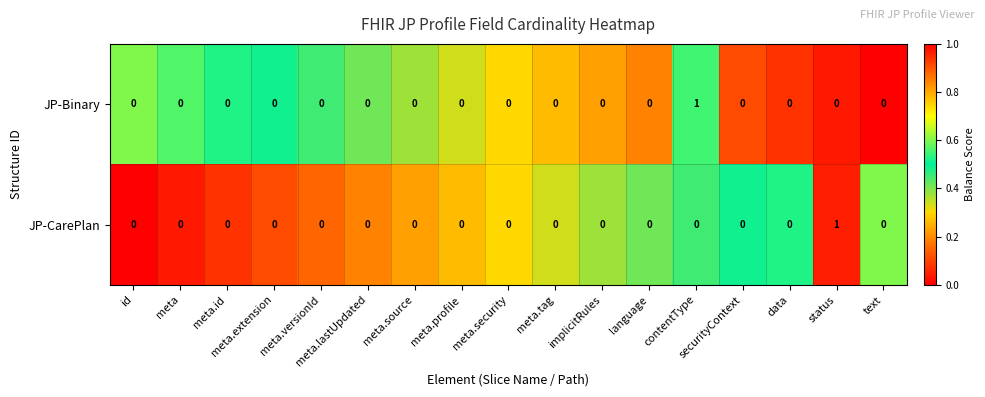

Count the JP-Binary values in the range 0 to 1.

17